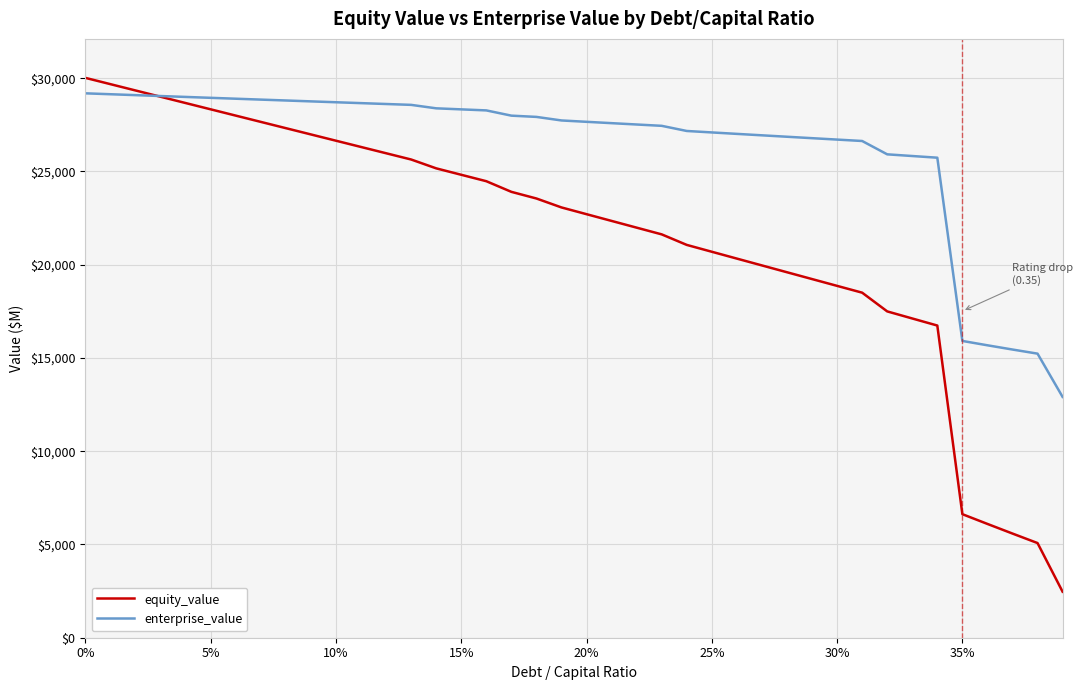

What is the maximum value shown in the chart?

30019.0